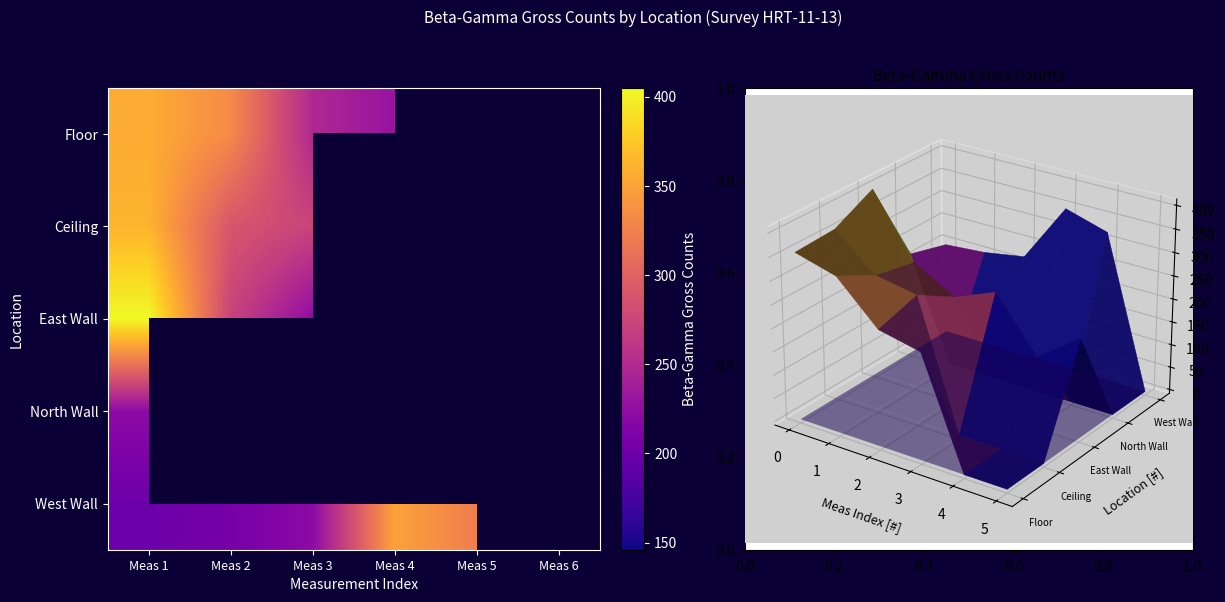

Where does the East Wall series first go above 259?

Meas 1